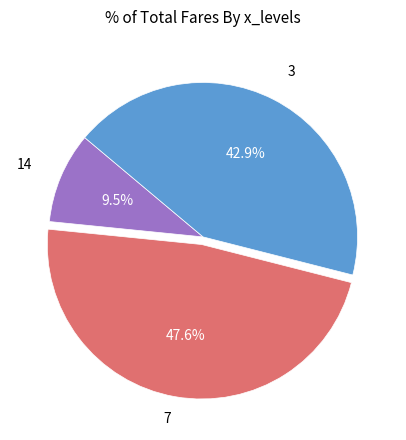

To the nearest percent, what is the average slice percentage?

33%